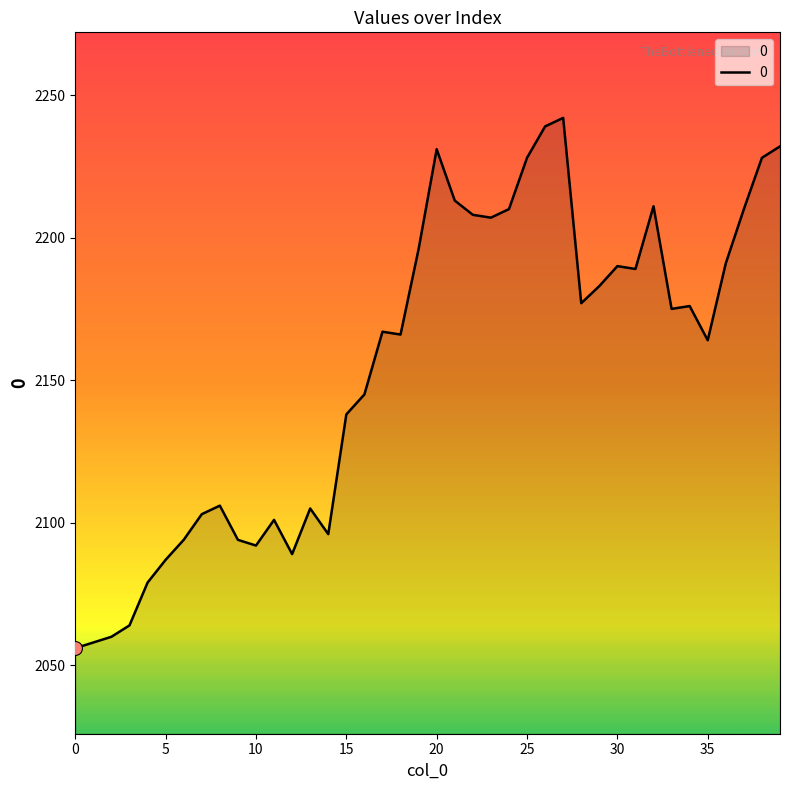

What is the difference between the maximum and minimum values?

186